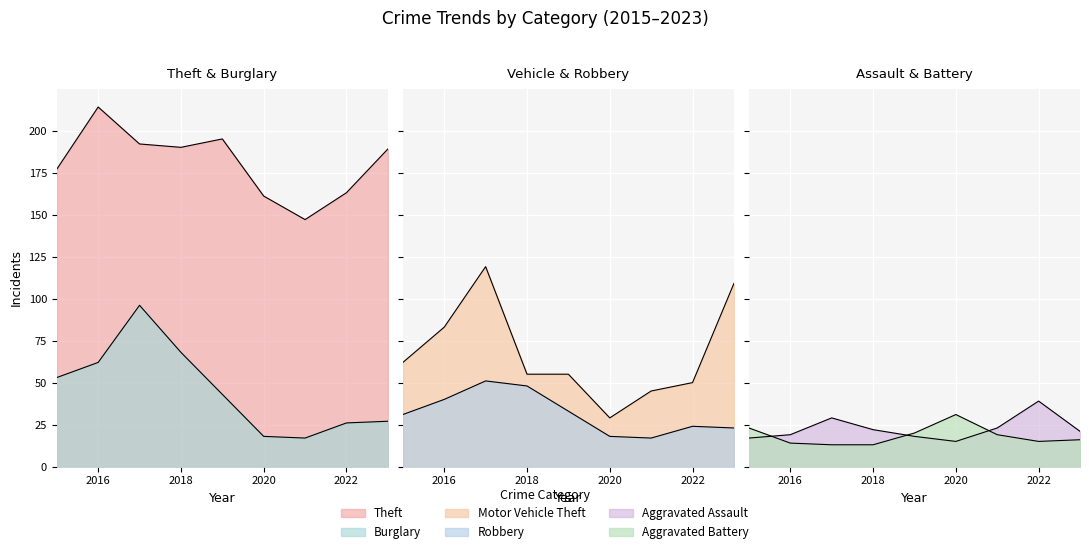

Between 2016 and 2020, which series saw the biggest shift?

Motor Vehicle Theft